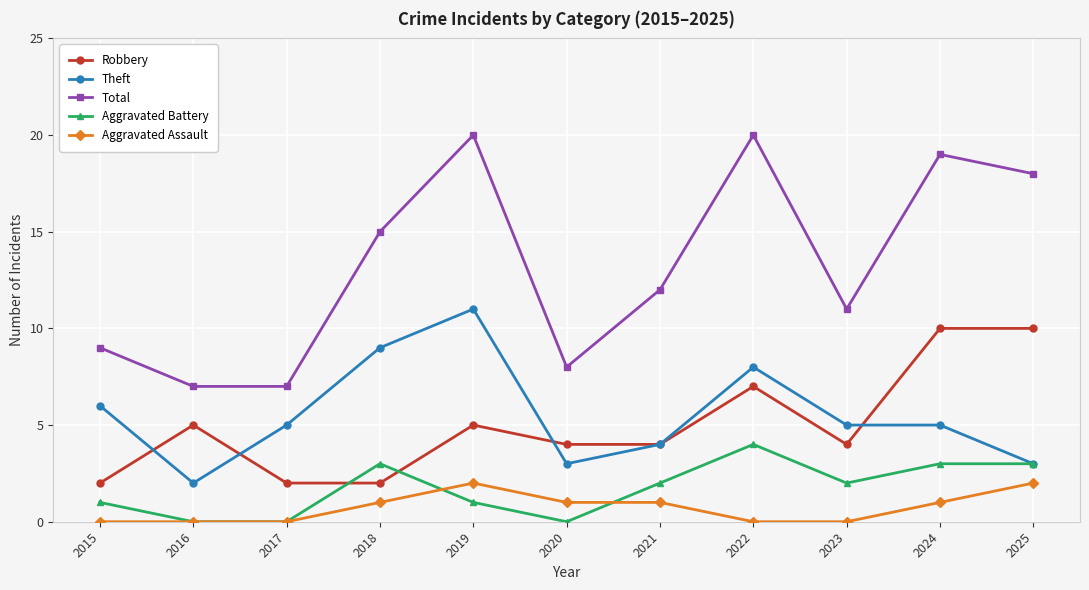

Is the value of Total at 2023 greater than the value of Robbery at 2021?

Yes